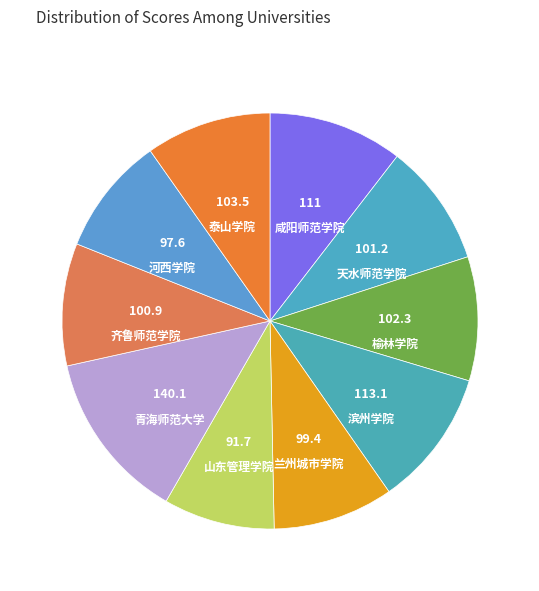

True or false: 泰山学院 accounts for 2% of the total.

False